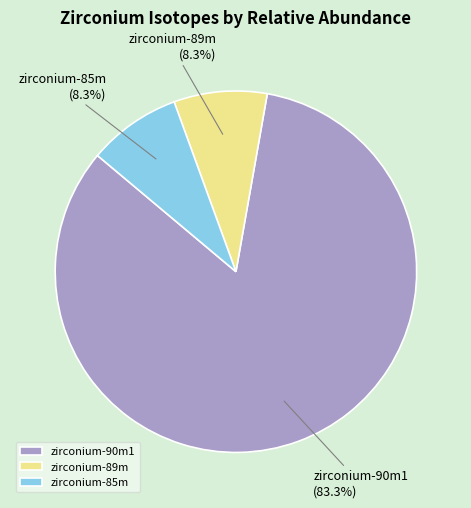

To the nearest percent, what portion does zirconium-85m represent?

8%